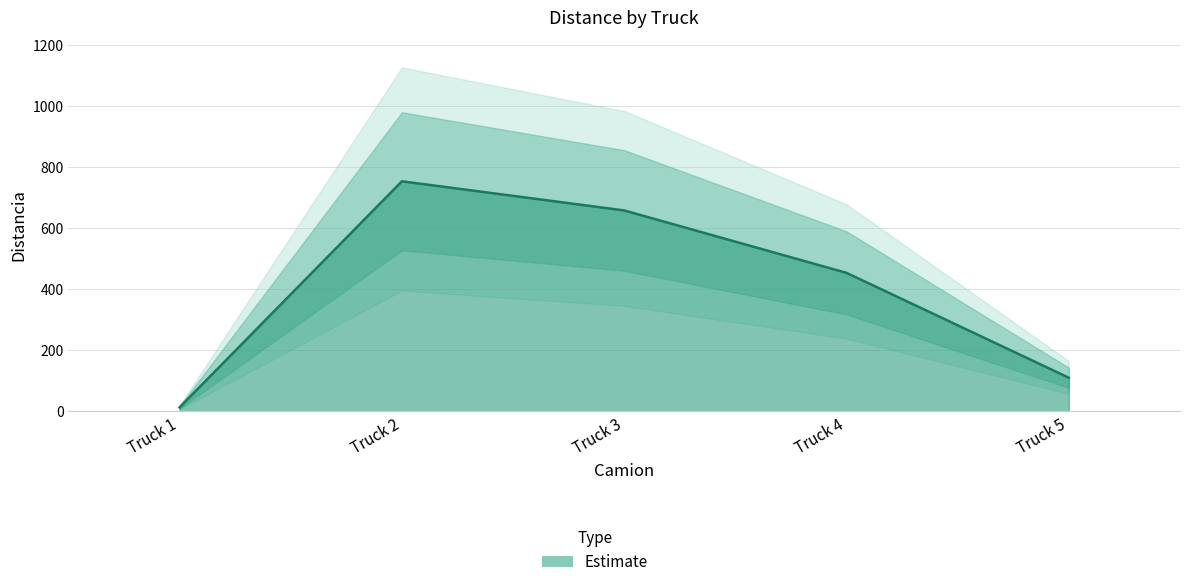

What is the average value?

397.9